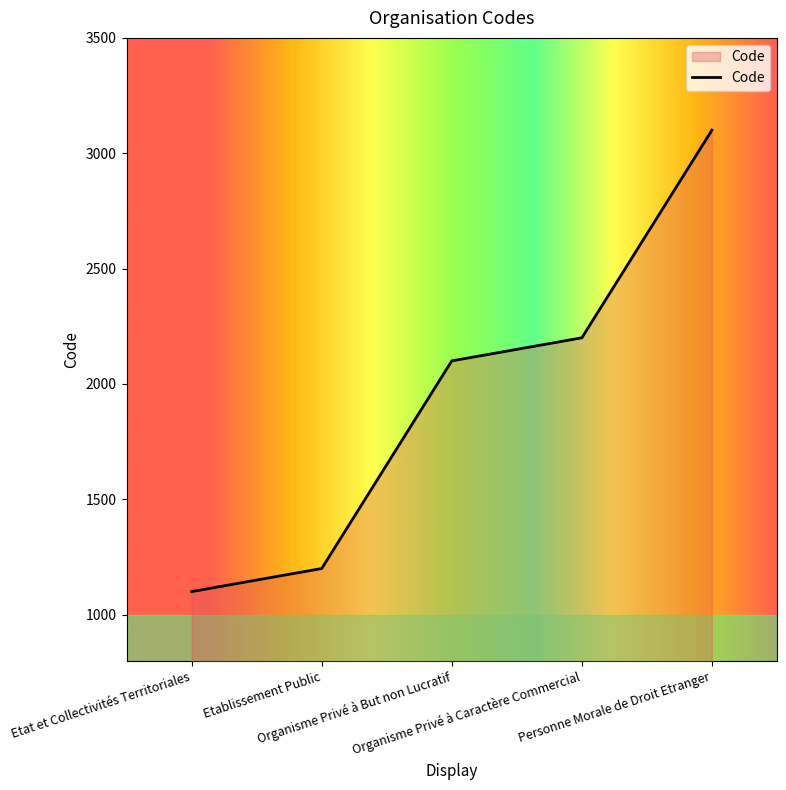

What is the ratio of the value at Etablissement Public to the value at Organisme Privé à But non Lucratif?

0.6